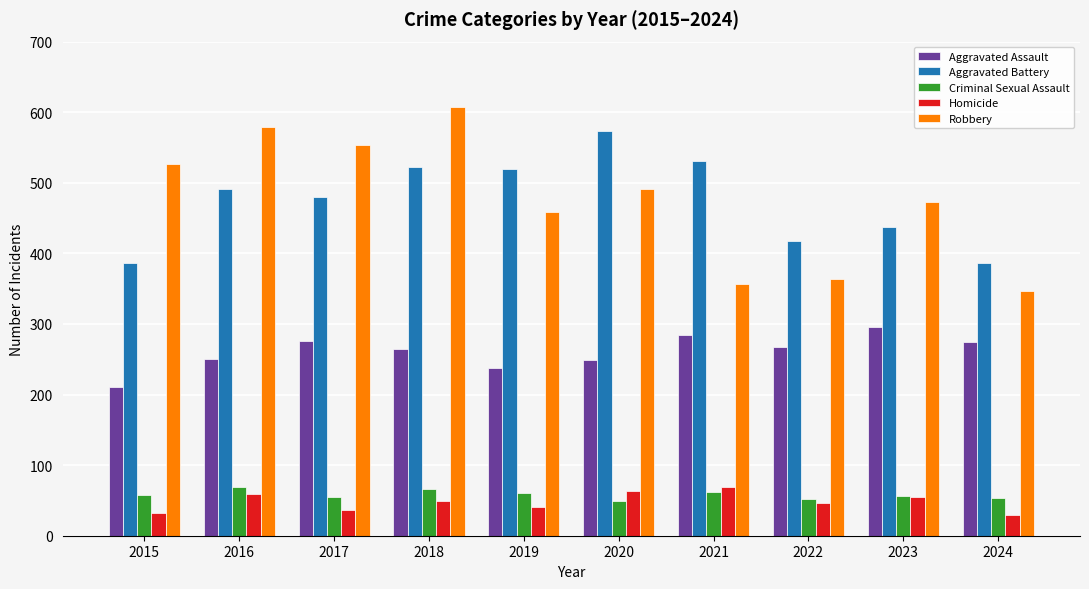

The Robbery series shows 115 at 2019. True or false?

False